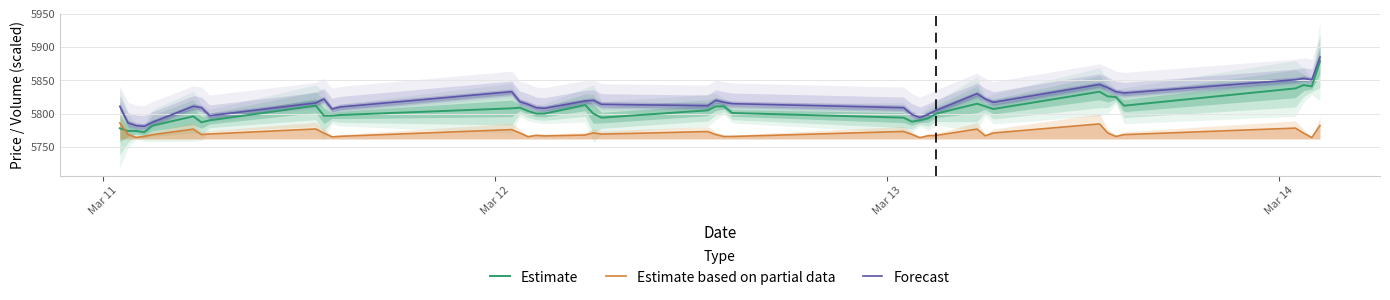

What is the average value of the Estimate based on partial data series?

5770.3